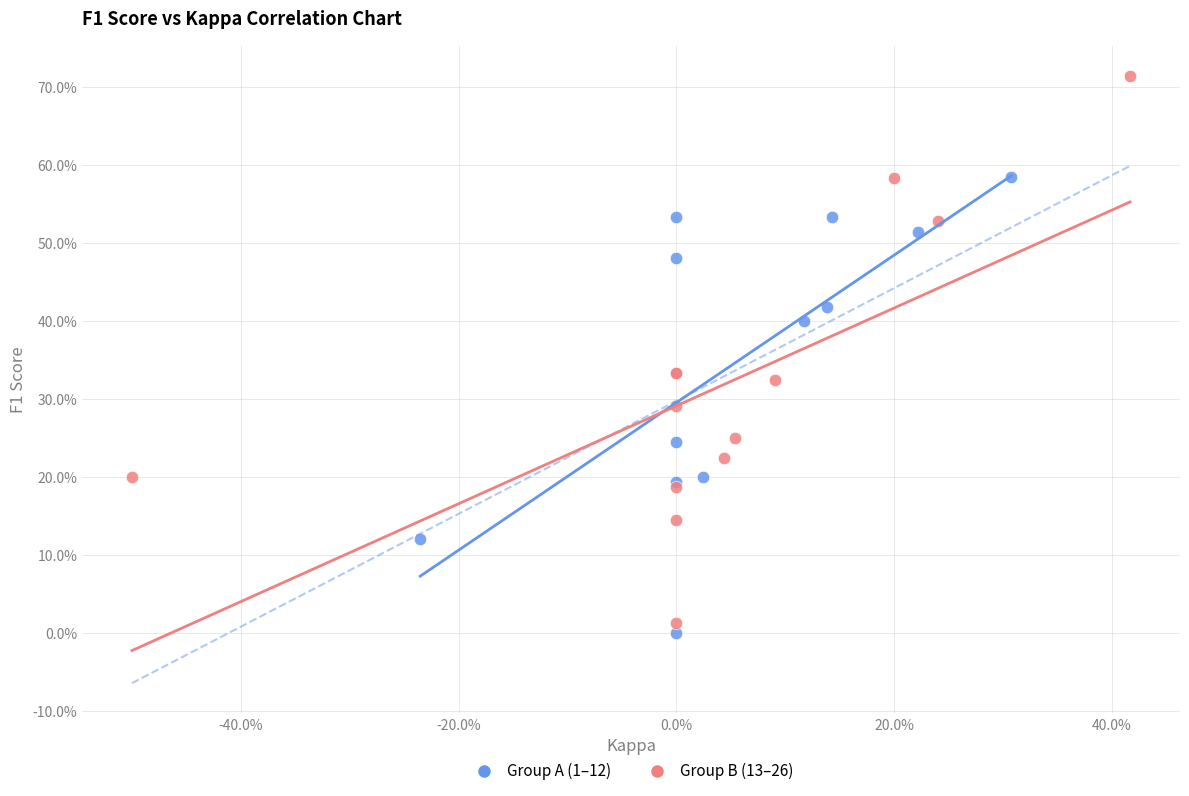

What are all the series names shown in the legend?

Group A (1–12), Group B (13–26)